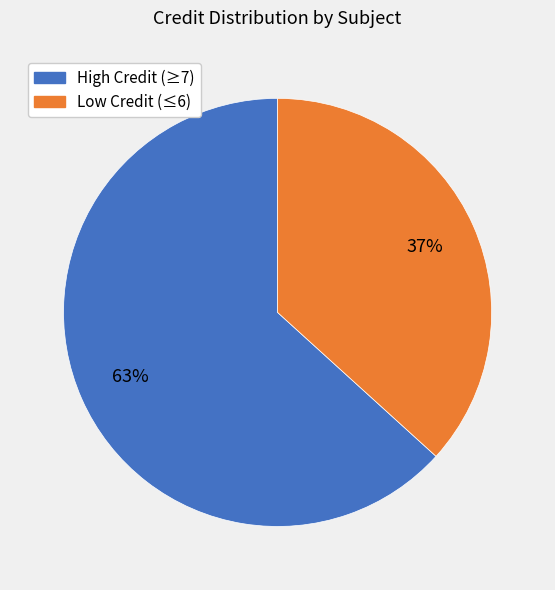

Is there any slice that represents more than half of the pie?

Yes